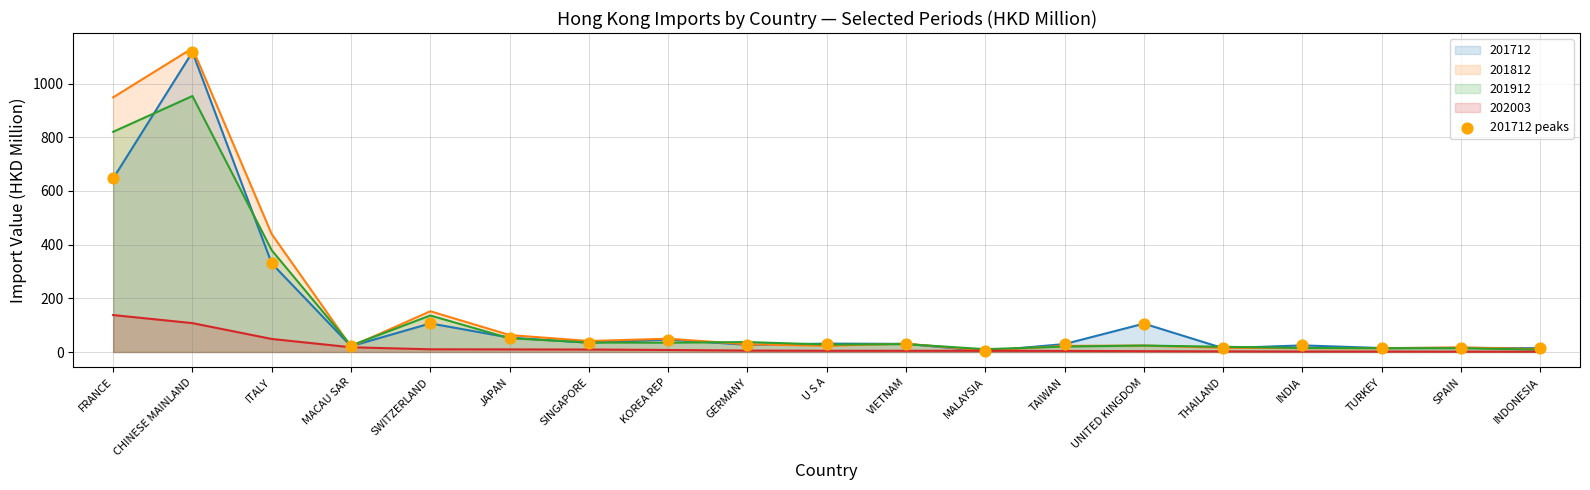

What is the change in value from JAPAN to KOREA REP?

-7.3